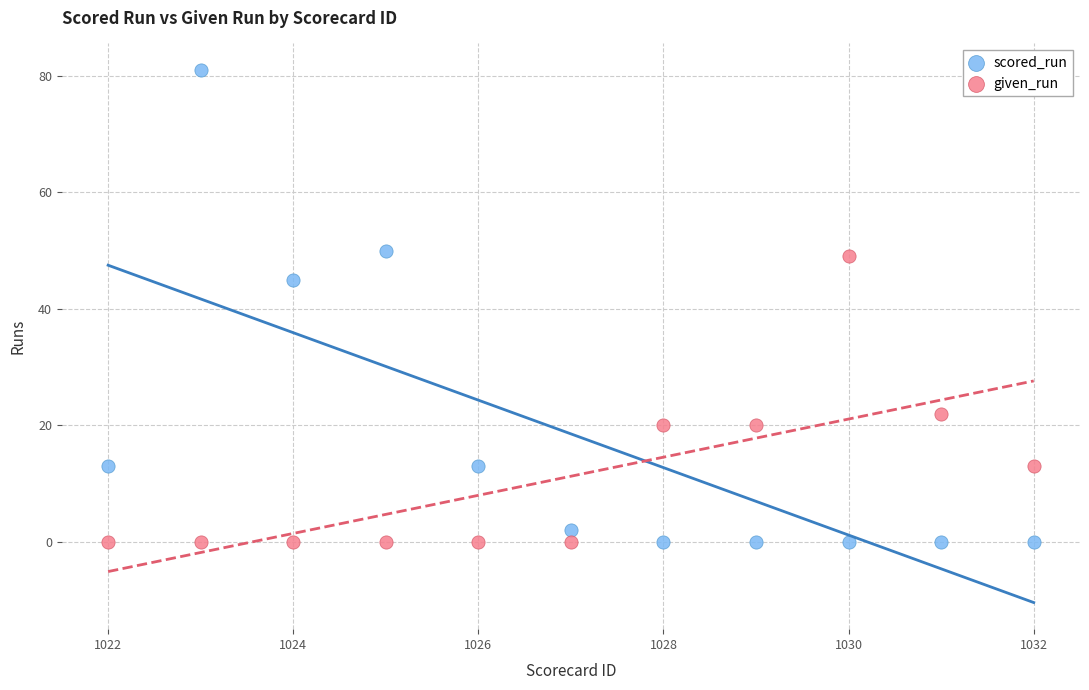

Across all data points, what is the range of Y values (max minus min)?

81